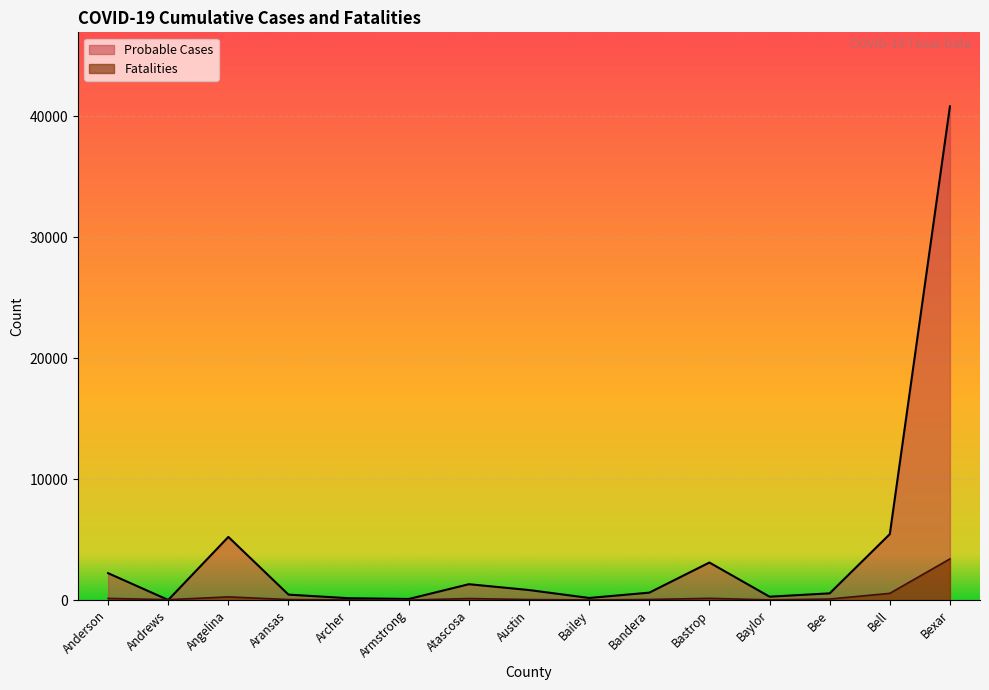

Which series has the widest spread of values?

Probable Cases